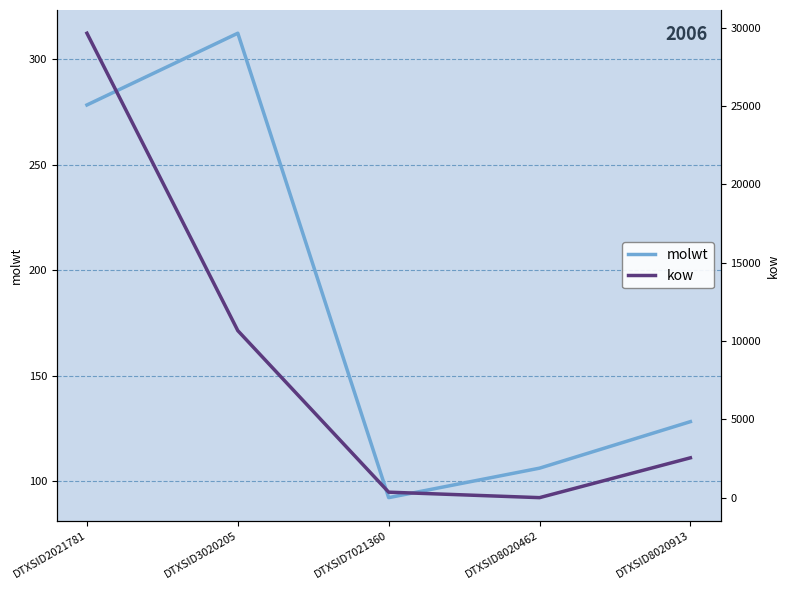

How many lines are shown in the chart?

2